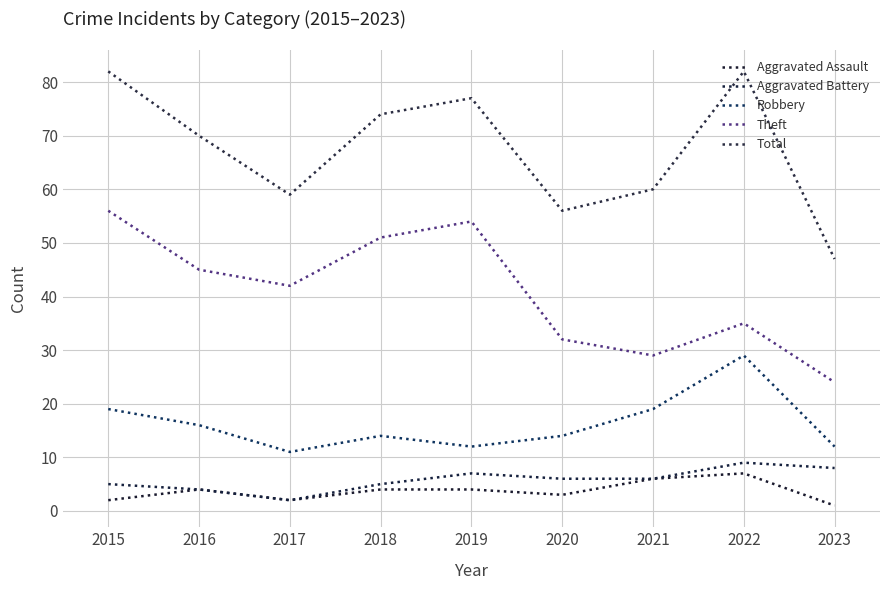

What is the difference between the maximum and minimum values in the Aggravated Battery series?

7